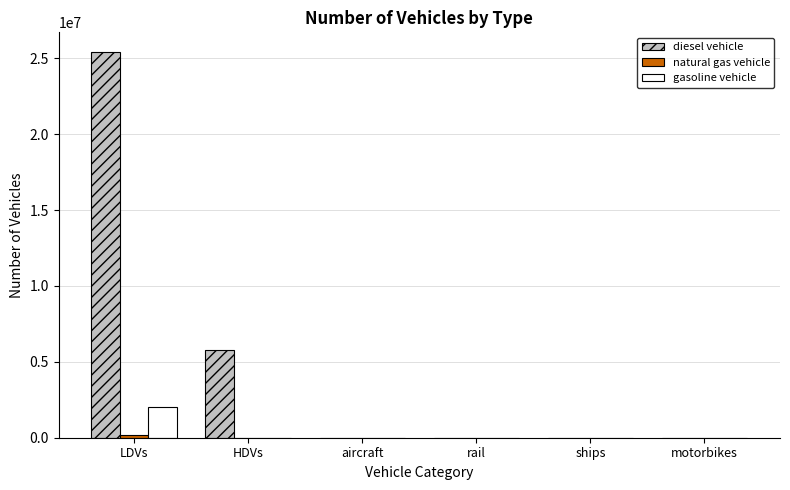

Which series has the widest spread of values?

diesel vehicle